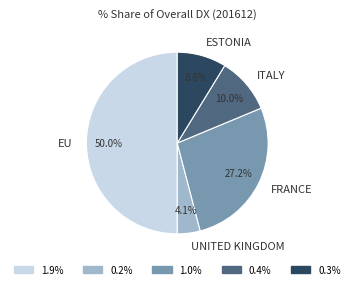

How many slices are in this pie chart?

5